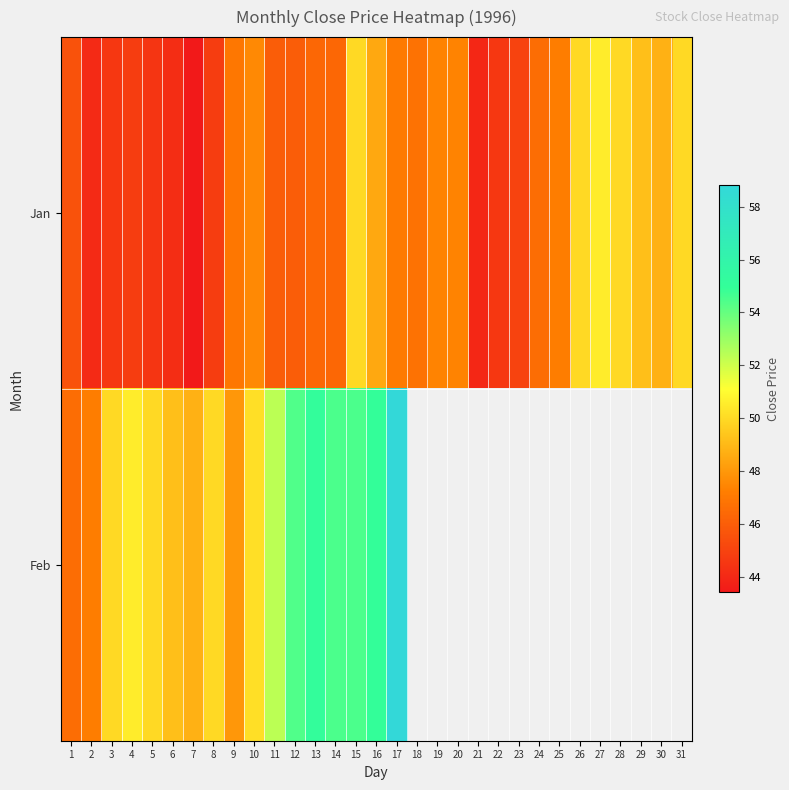

List the series in order of their peak value, lowest first.

Jan, Feb